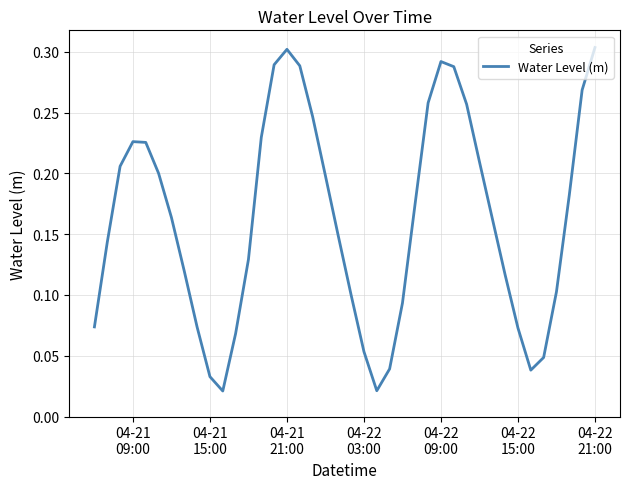

Does the chart display data point markers on the line(s)?

No